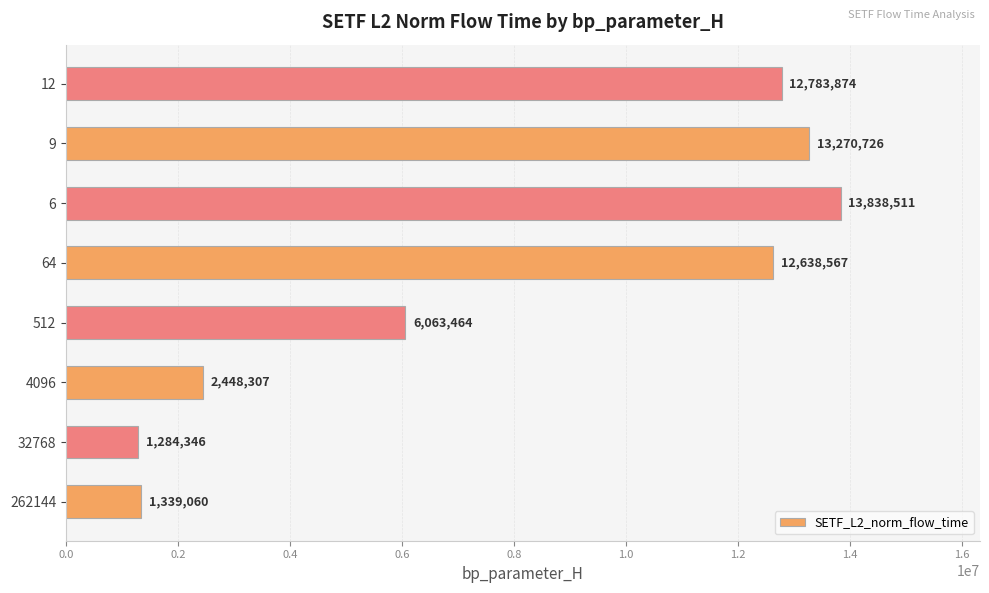

What is the approximate value at 6?

13838510.6